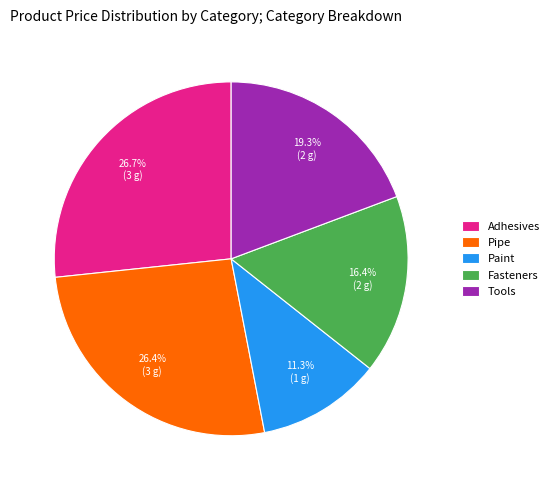

Do Pipe and Adhesives together represent more than half of the pie?

Yes